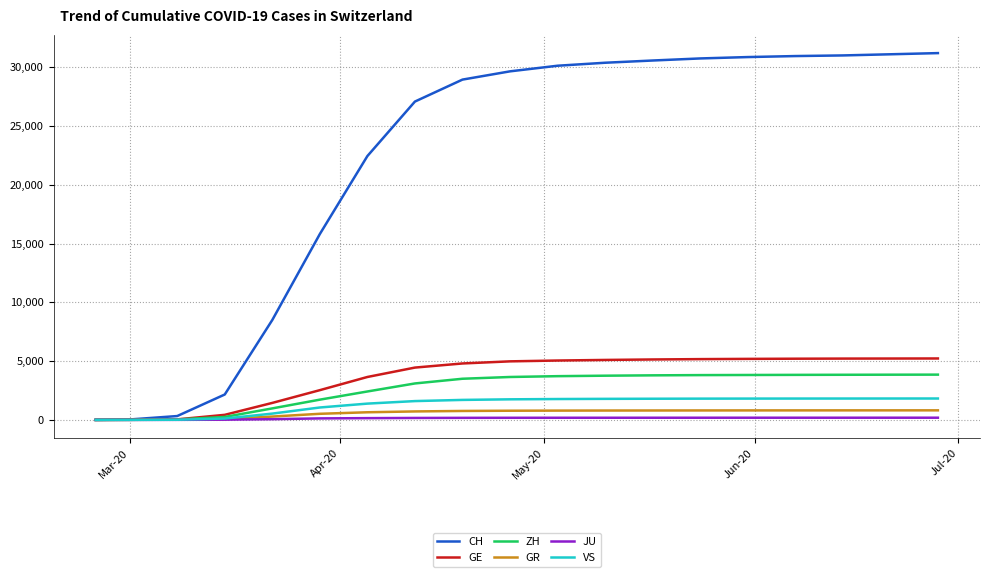

Which series has the widest spread of values?

CH